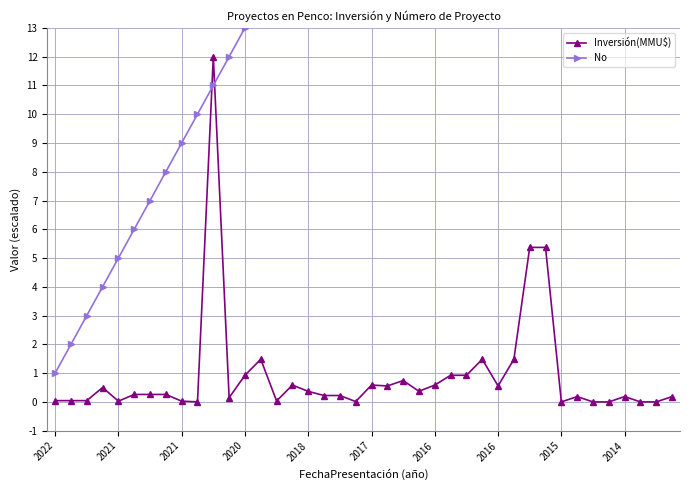

What is the average value of the No series?

20.5